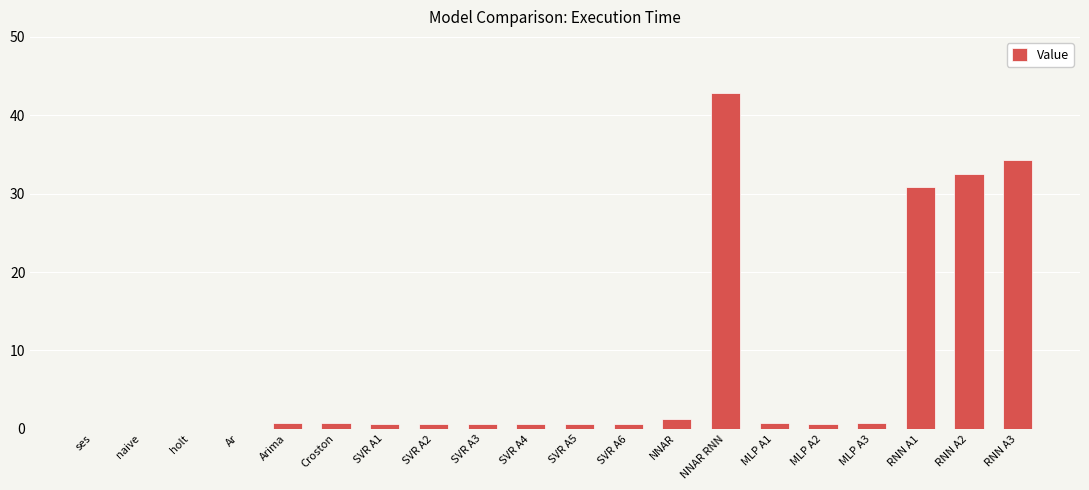

What is the maximum value shown in the chart?

42.9